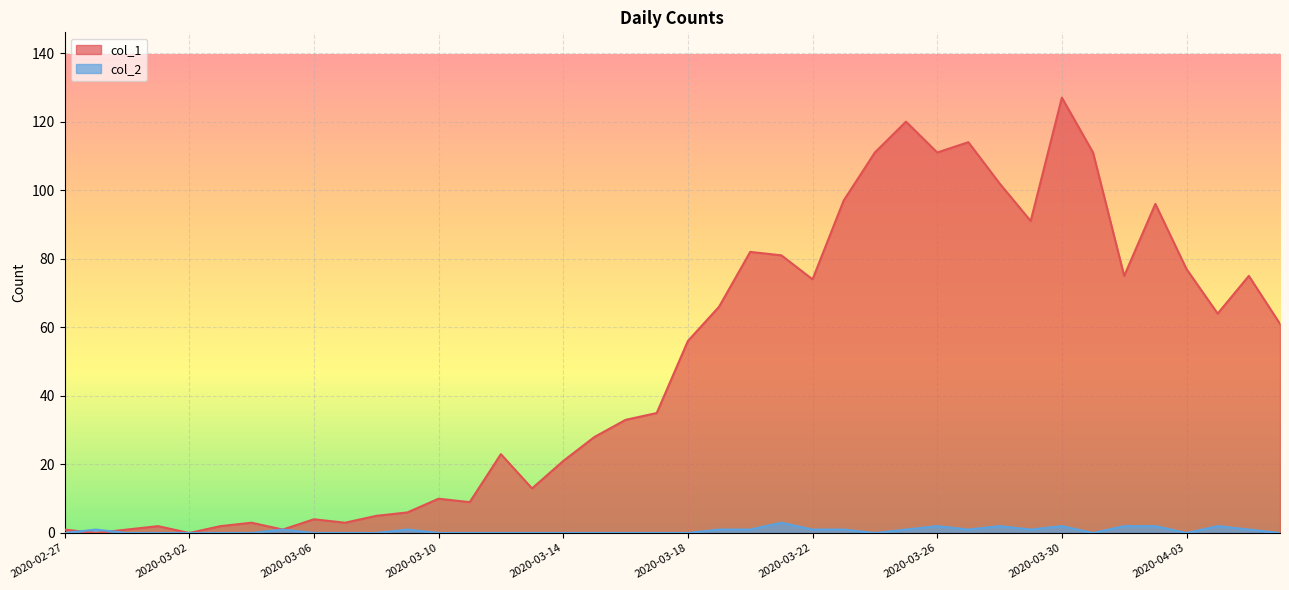

What is the total value across all series at 2020-03-31?

111